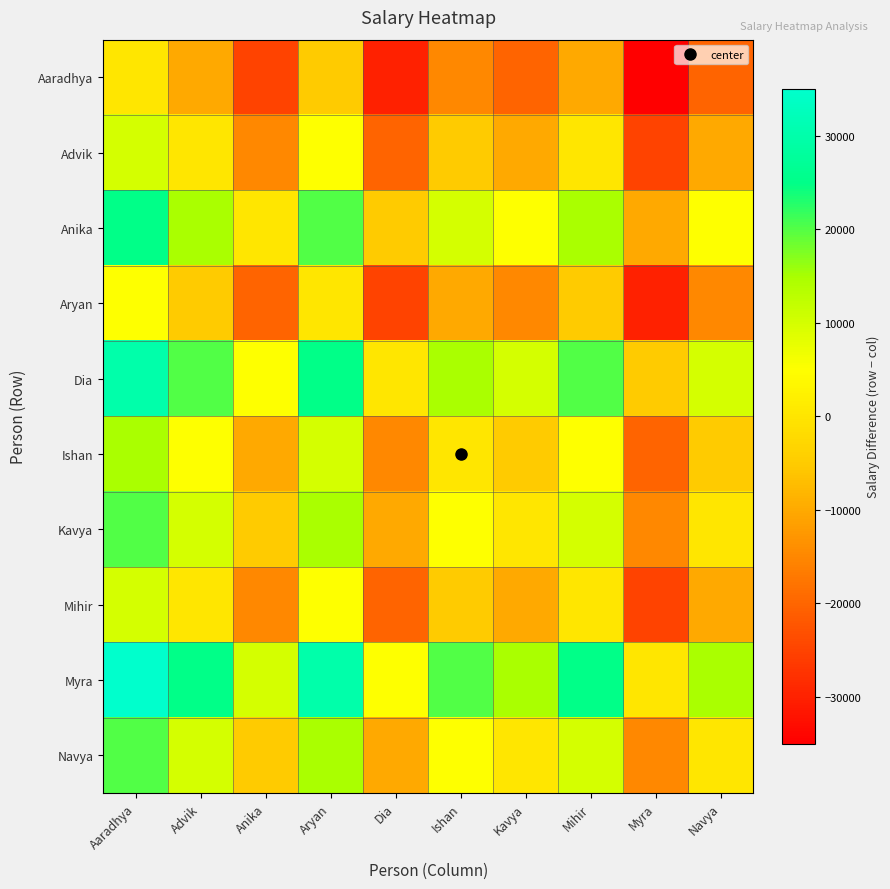

What is the difference between the highest and lowest values at Advik?

35000